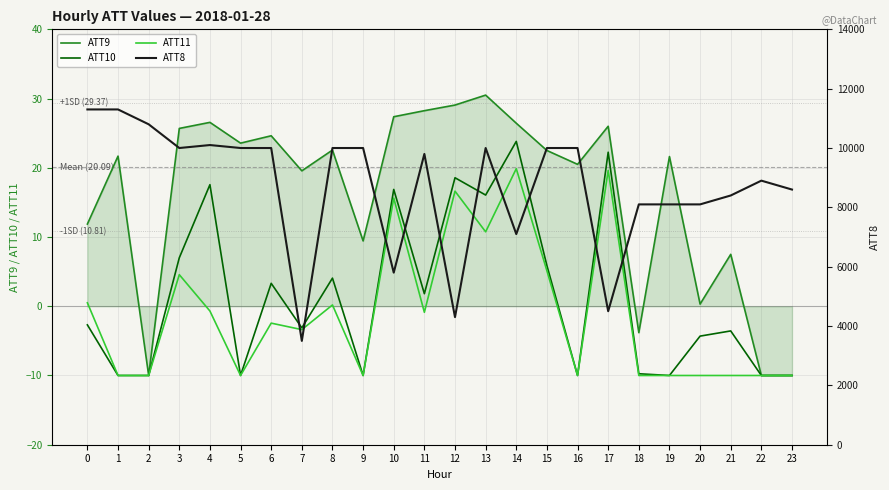

Between 9 and 11, which is larger?

11